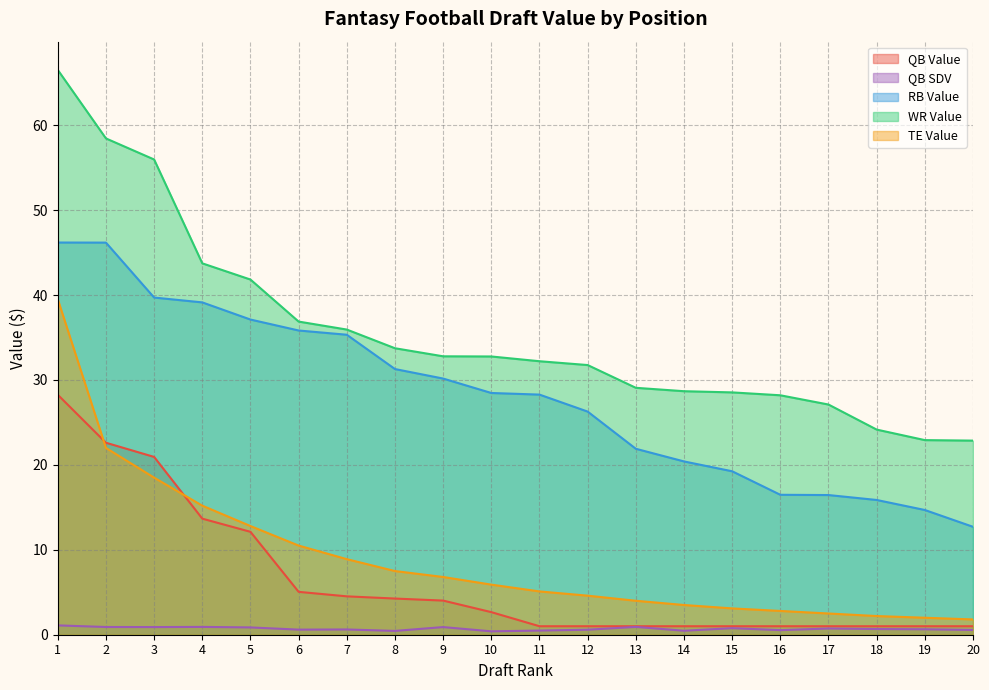

What is the sum of the QB Value values at 16 and 7?

5.5